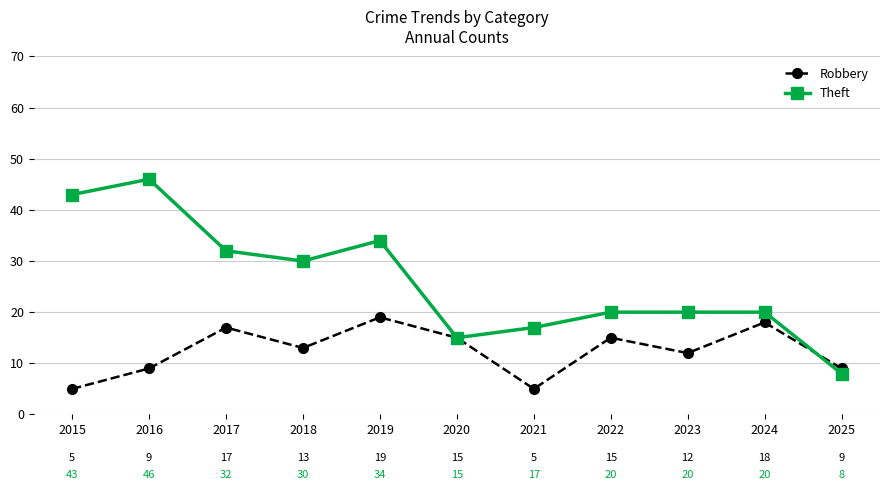

True or false: Theft and Robbery intersect in this chart.

True